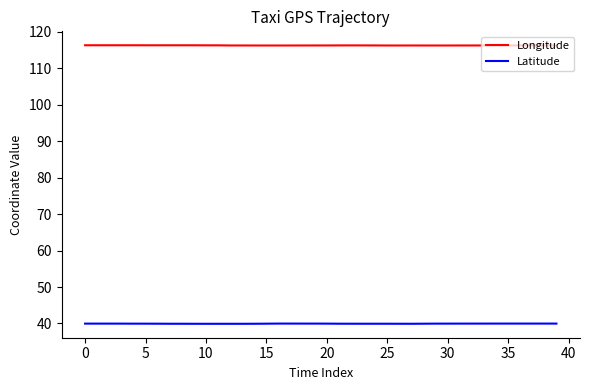

Is this an area chart (filled region under the line)?

No